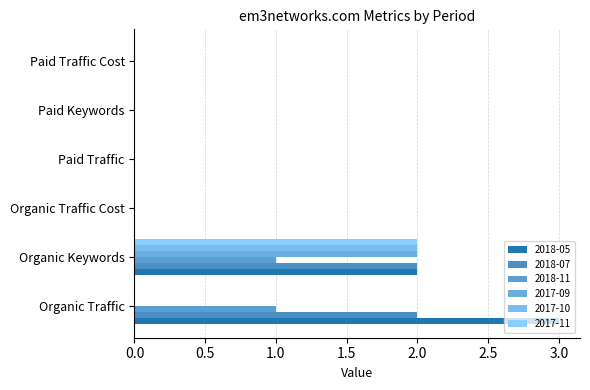

How many series are shown in this chart?

6